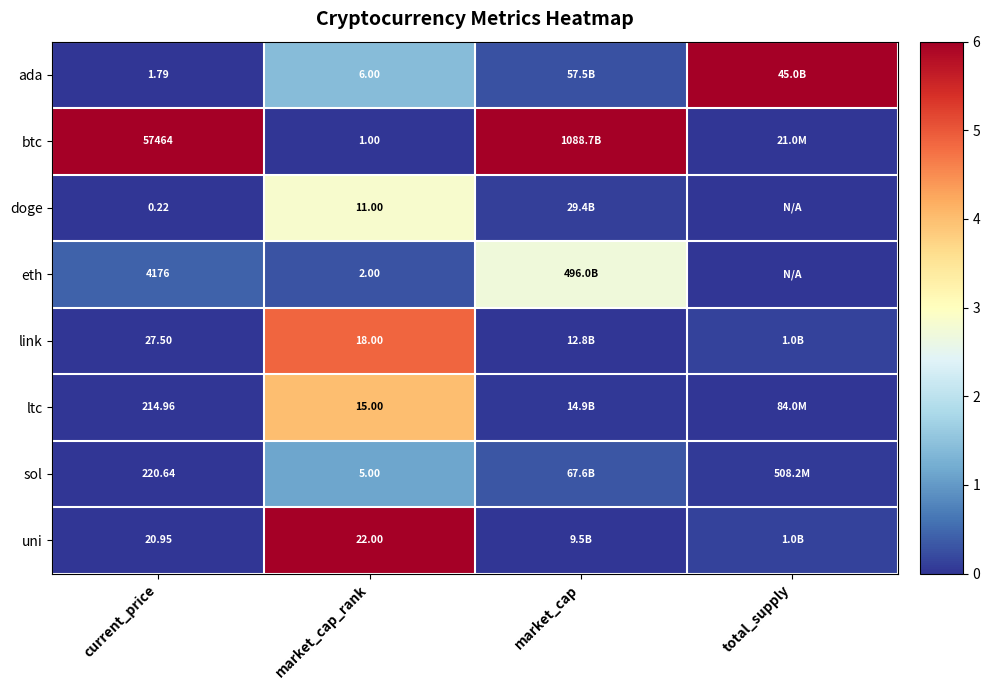

Is the value of eth at market_cap_rank greater than the value of btc at current_price?

No